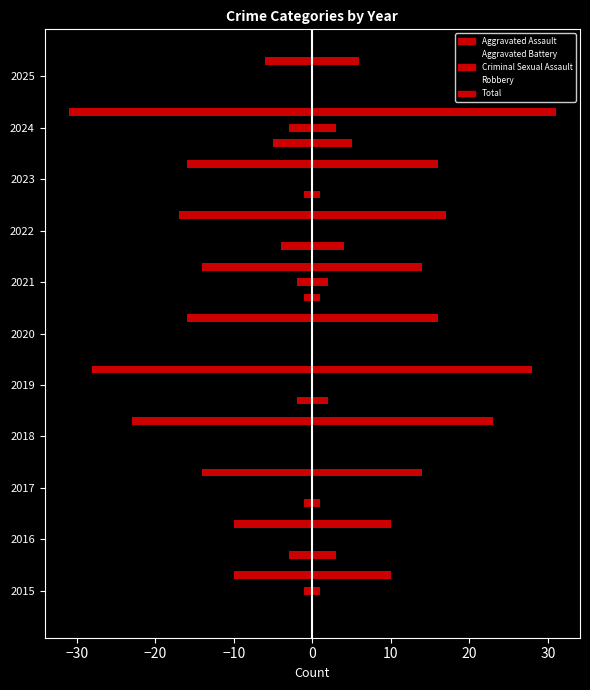

Reading right to left, extract all data points from this chart.

Aggravated Assault: 0	-5	-1	-4	-1	0	-2	0	-1	-3	0
Aggravated Battery: -1	-5	-4	-4	-1	-1	-1	-2	-2	0	-4
Criminal Sexual Assault: 0	-3	0	0	-2	0	0	0	0	0	-1
Robbery: -5	-18	-11	-9	-10	-15	-25	-21	-11	-7	-5
Total: -6	-31	-16	-17	-14	-16	-28	-23	-14	-10	-10